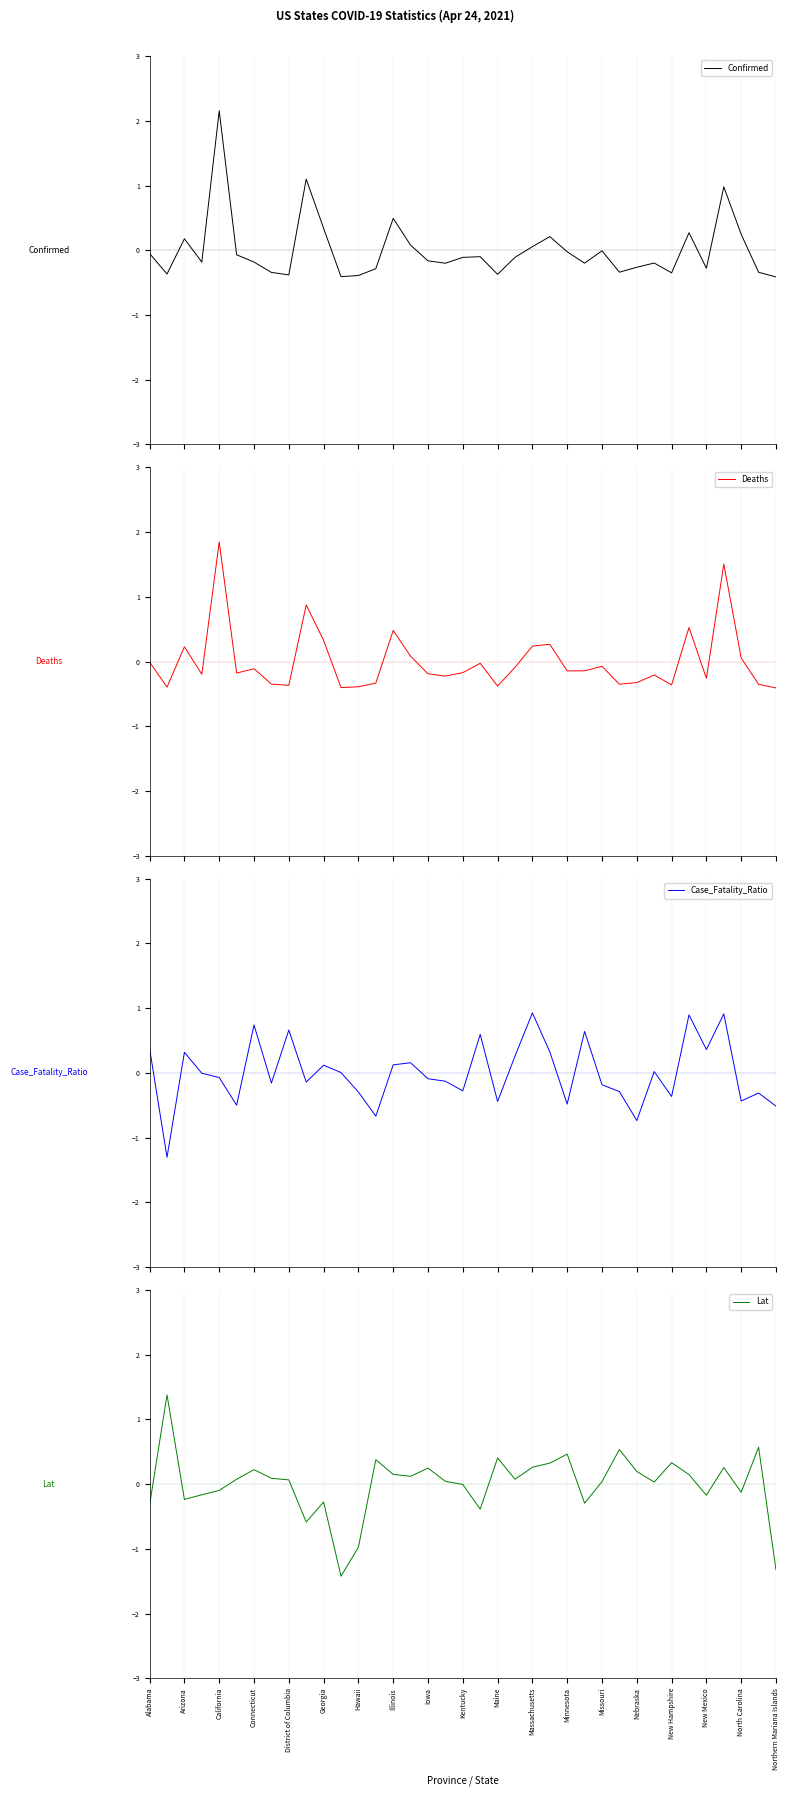

How many lines are shown in the chart?

4